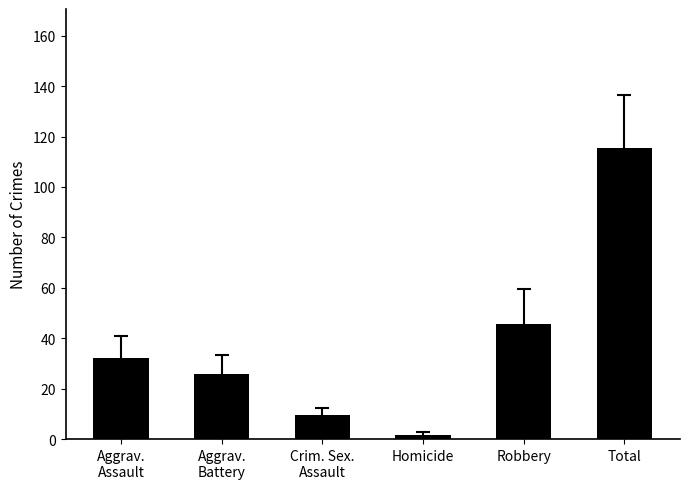

What is the sum of the values at Robbery and Total?

161.1